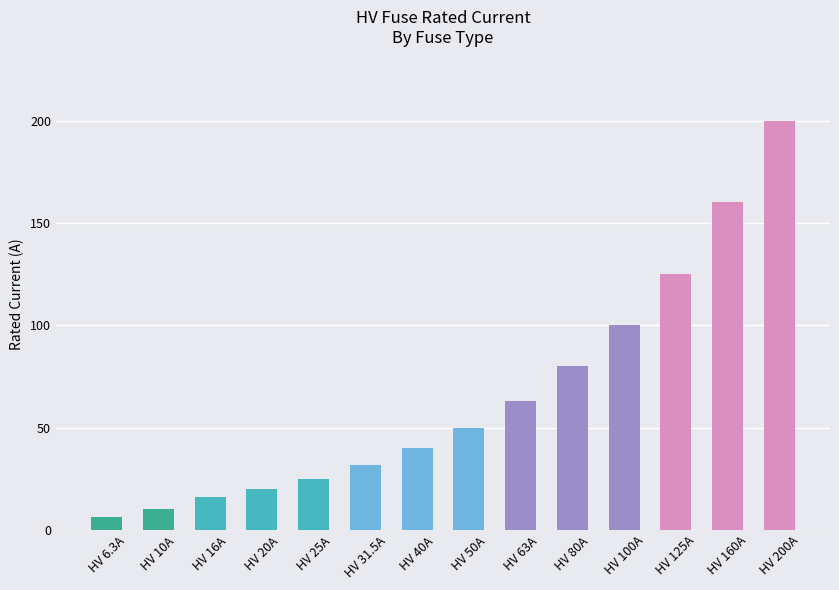

Reading right to left, transcribe all the data shown in this chart.

200.0	160.0	125.0	100.0	80.0	63.0	50.0	40.0	31.5	25.0	20.0	16.0	10.0	6.3